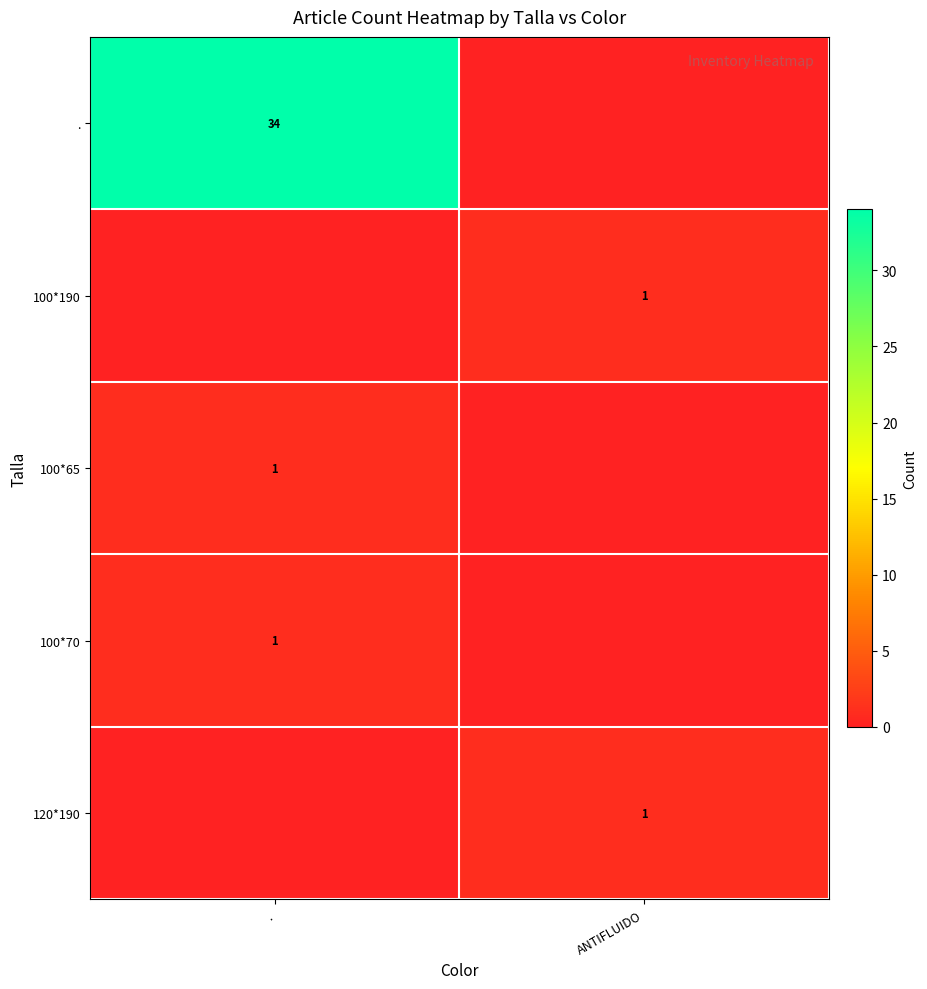

Is it true that 100*70 equals 2 at .?

False